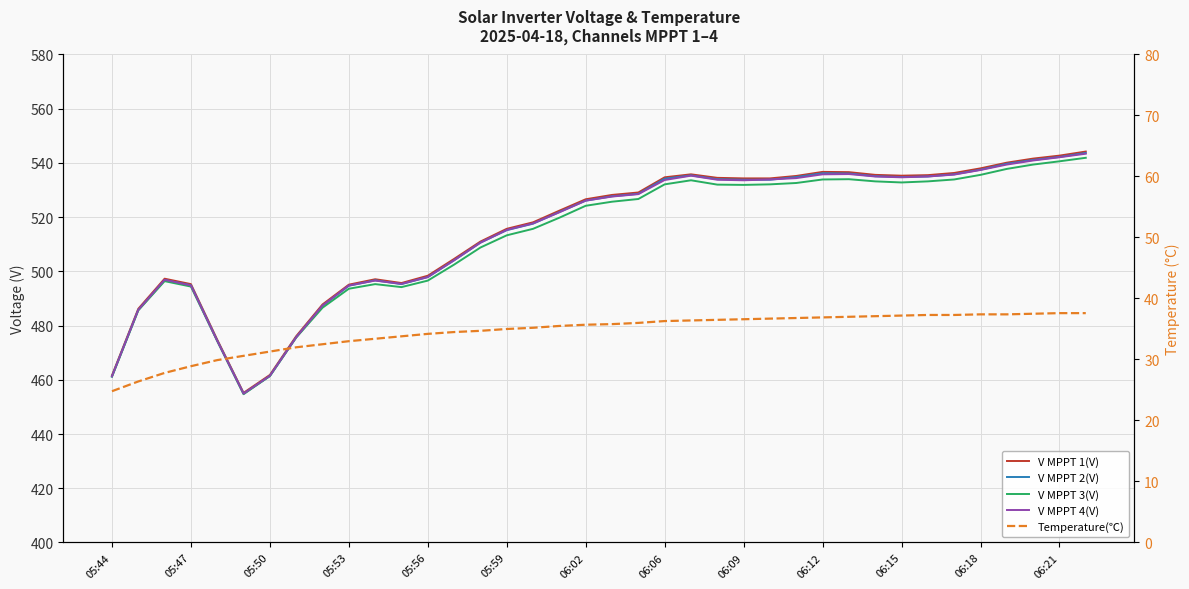

At how many categories does at least one series exceed 167?

38